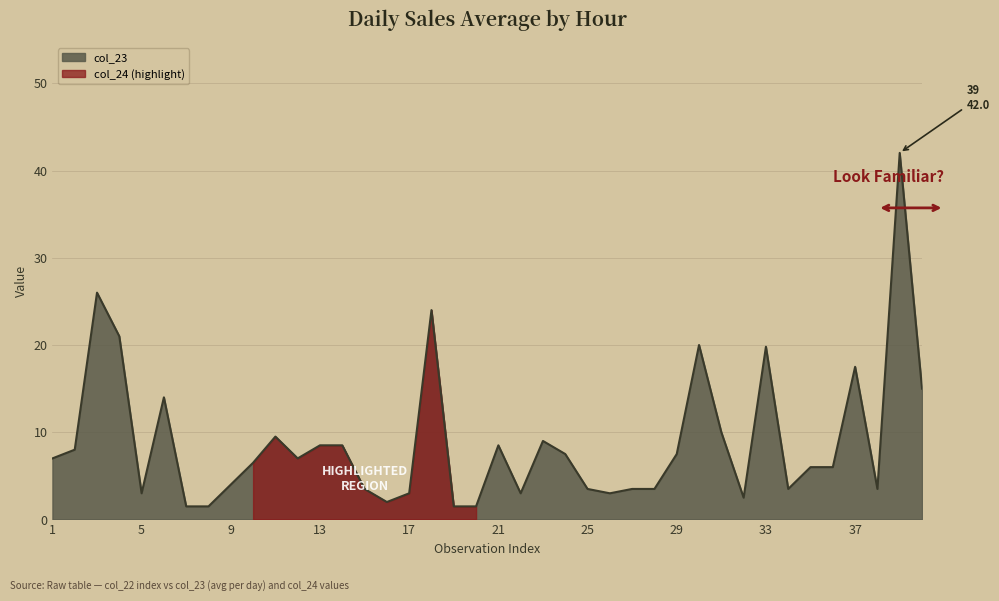

What is the value of the 18th point from the left?

24.0